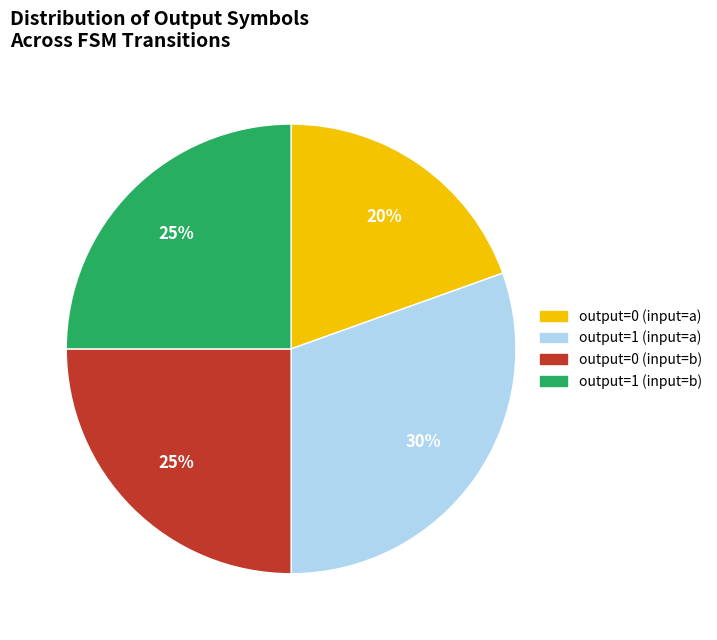

To the nearest percent, what is the average slice percentage?

25%